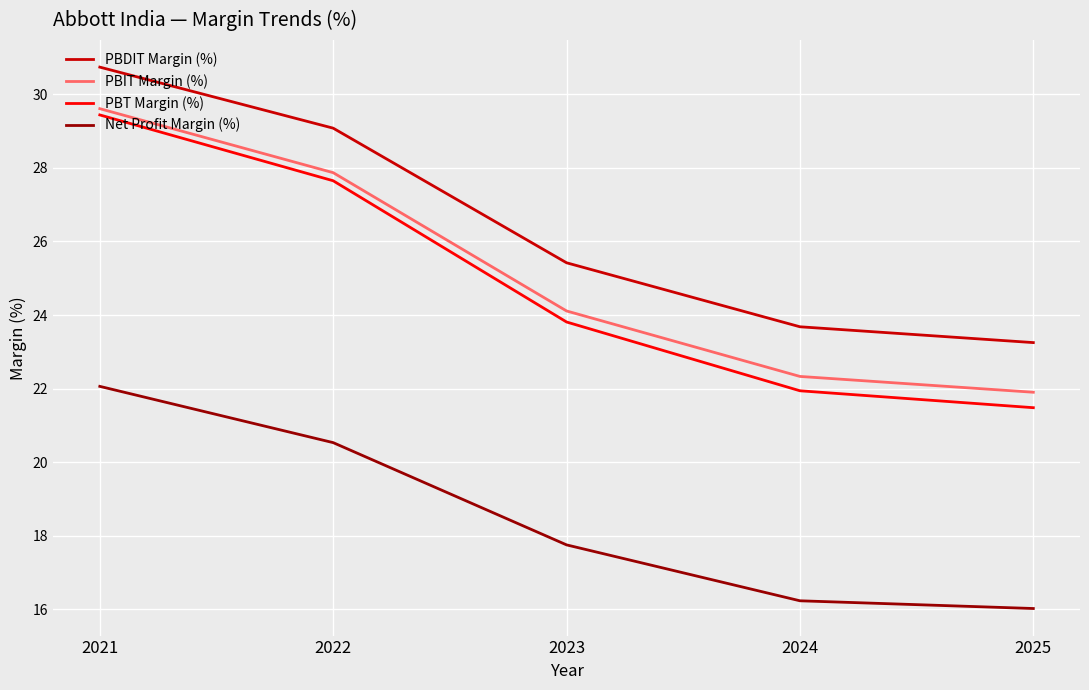

What is the difference between the Net Profit Margin (%) values at 2024 and 2022?

4.3